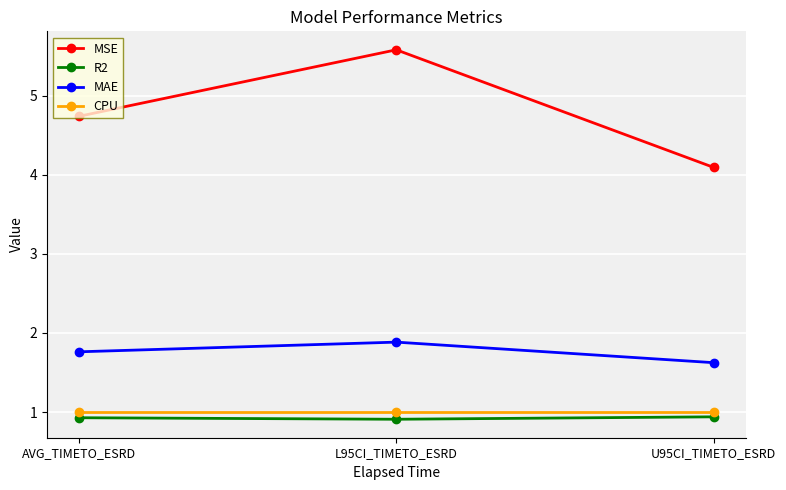

Which series has the largest total across all categories?

MSE